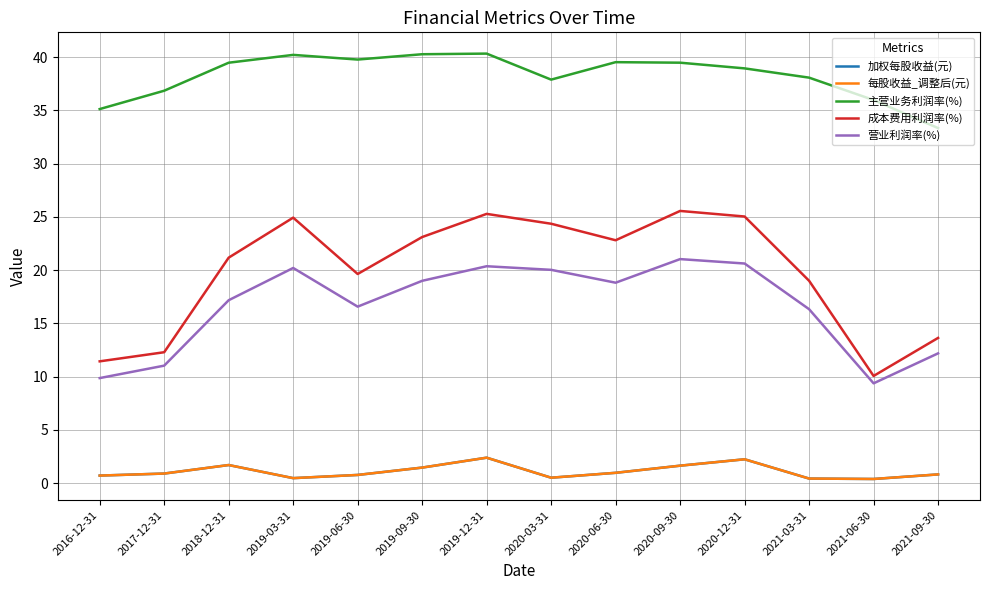

True or false: 主营业务利润率(%) and 成本费用利润率(%) intersect in this chart.

False